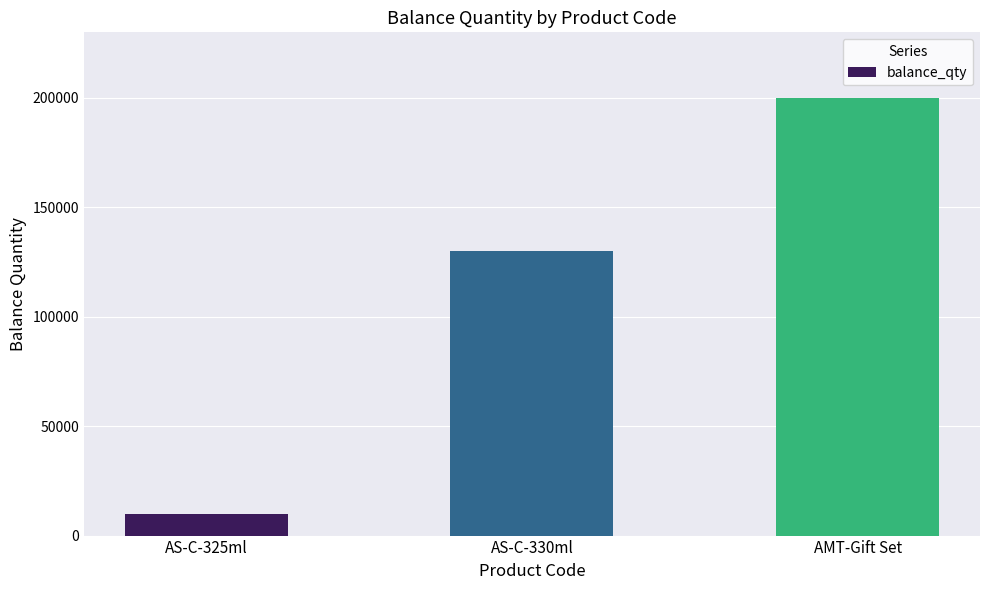

Reading right to left, transcribe all the data shown in this chart.

AMT-Gift Set=200000	AS-C-330ml=130000	AS-C-325ml=10000